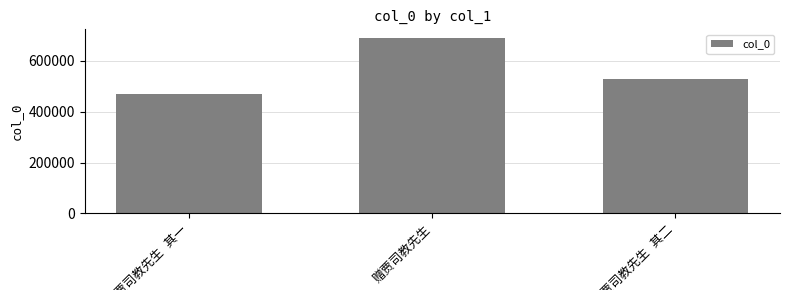

What is the average value?

562151